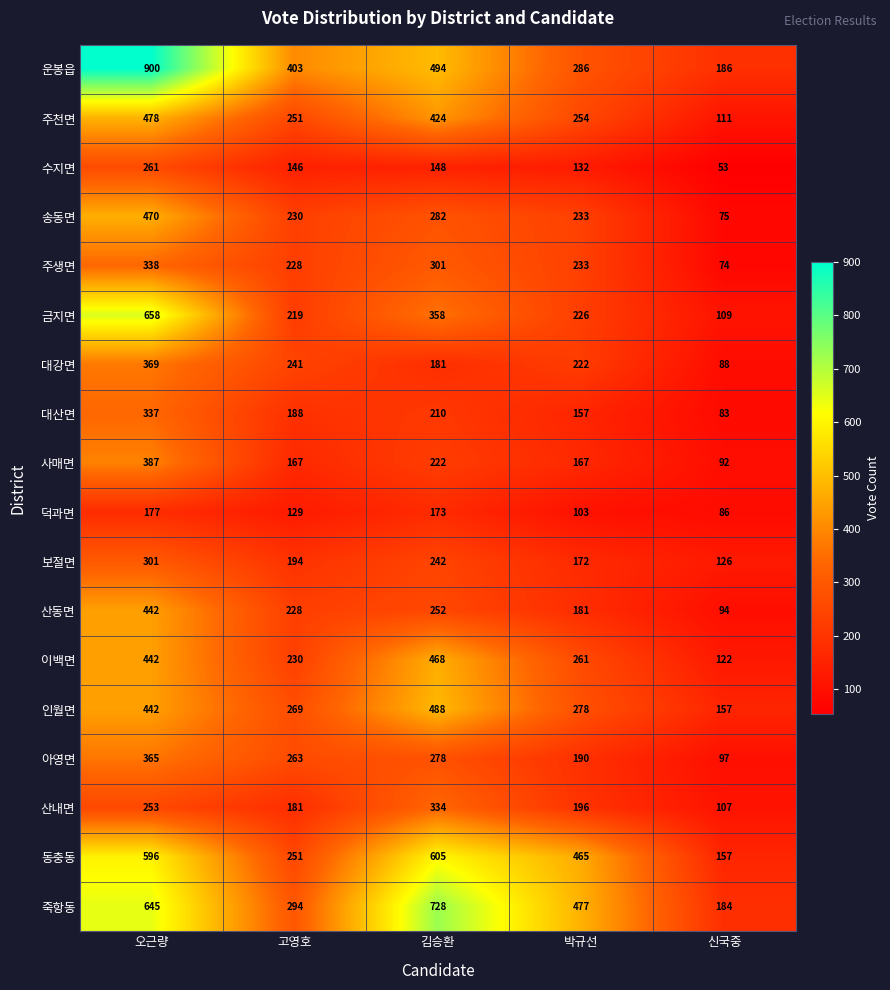

What is the minimum value for 대산면?

83